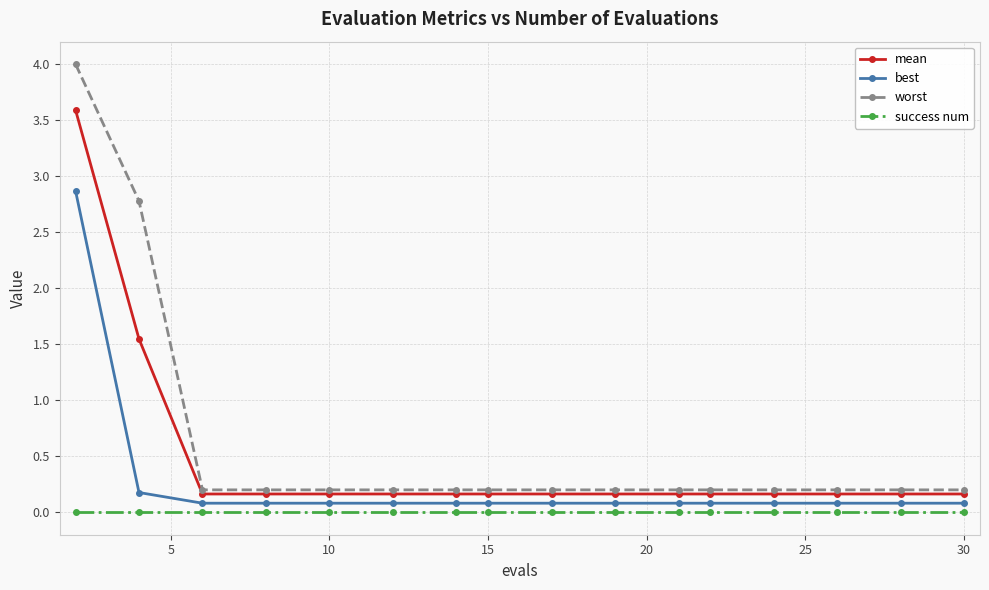

Which series has the widest spread of values?

worst